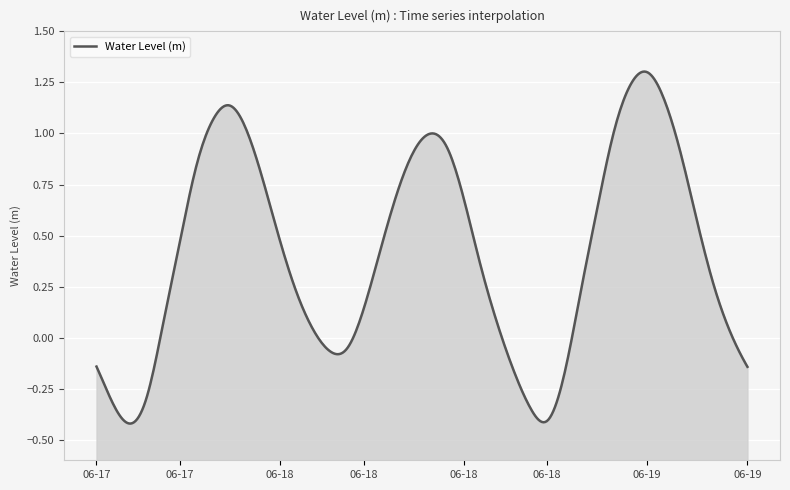

Reading right to left, transcribe all the data shown in this chart.

2024-06-19 09:00=-0.1	2024-06-19 08:00=0.0	2024-06-19 07:00=0.3	2024-06-19 06:00=0.6	2024-06-19 05:00=0.9	2024-06-19 04:00=1.2	2024-06-19 03:00=1.3	2024-06-19 02:00=1.2	2024-06-19 01:00=1.0	2024-06-19 00:00=0.6	2024-06-18 23:00=0.2	2024-06-18 22:00=-0.2	2024-06-18 21:00=-0.4	2024-06-18 20:00=-0.3	2024-06-18 19:00=-0.2	2024-06-18 18:00=0.1	2024-06-18 17:00=0.4	2024-06-18 16:00=0.7	2024-06-18 15:00=0.9	2024-06-18 14:00=1.0	2024-06-18 13:00=0.9	2024-06-18 12:00=0.7	2024-06-18 11:00=0.4	2024-06-18 10:00=0.1	2024-06-18 09:00=-0.1	2024-06-18 08:00=-0.1	2024-06-18 07:00=0.0	2024-06-18 06:00=0.2	2024-06-18 05:00=0.5	2024-06-18 04:00=0.8	2024-06-18 03:00=1.0	2024-06-18 02:00=1.1	2024-06-18 01:00=1.1	2024-06-18 00:00=0.8	2024-06-17 23:00=0.5	2024-06-17 22:00=0.1	2024-06-17 21:00=-0.3	2024-06-17 20:00=-0.4	2024-06-17 19:00=-0.3	2024-06-17 18:00=-0.1